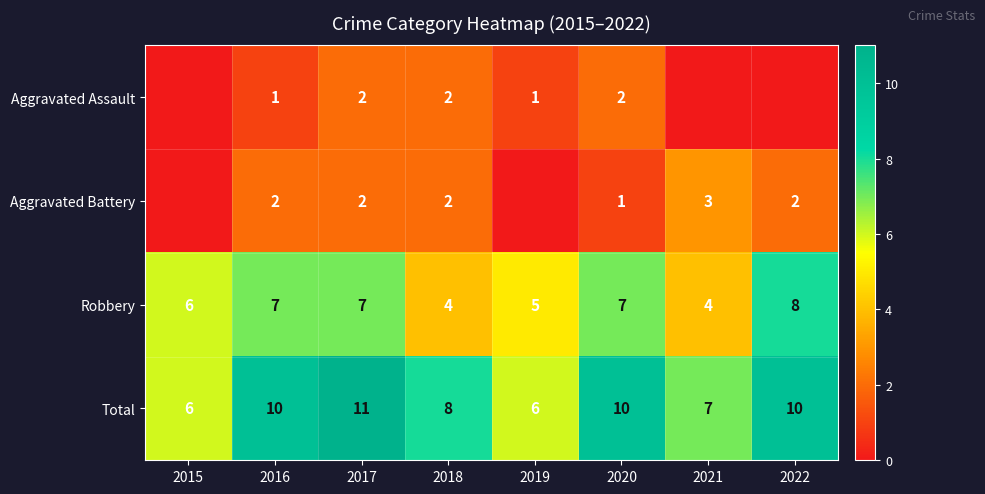

The Robbery series shows 7 at 2020. True or false?

True